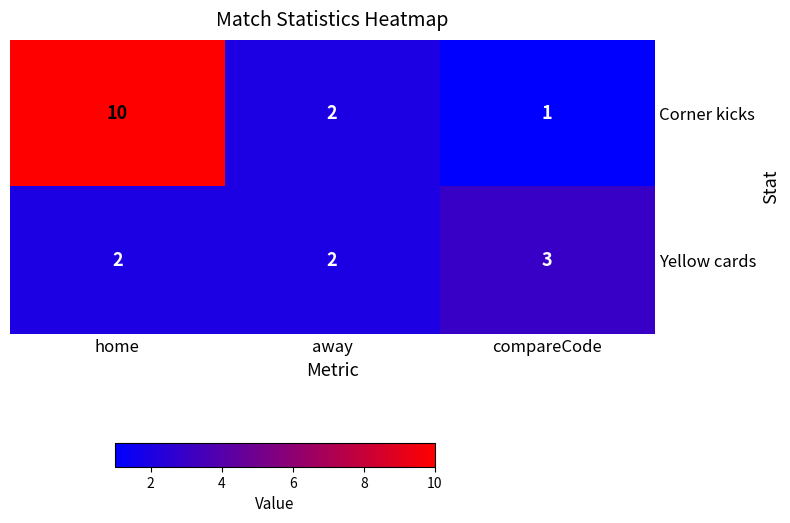

At which category is the sum across all series the highest?

home